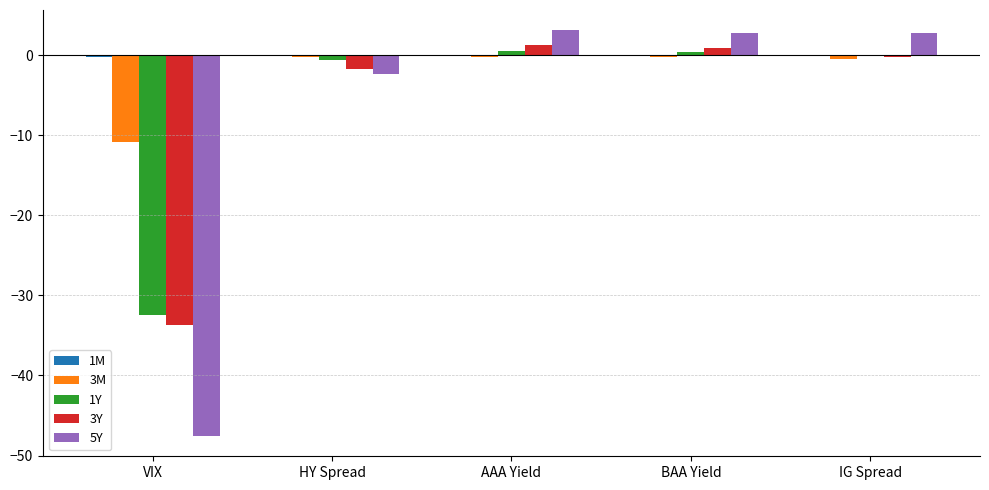

What is the highest value of the 3Y series?

1.3